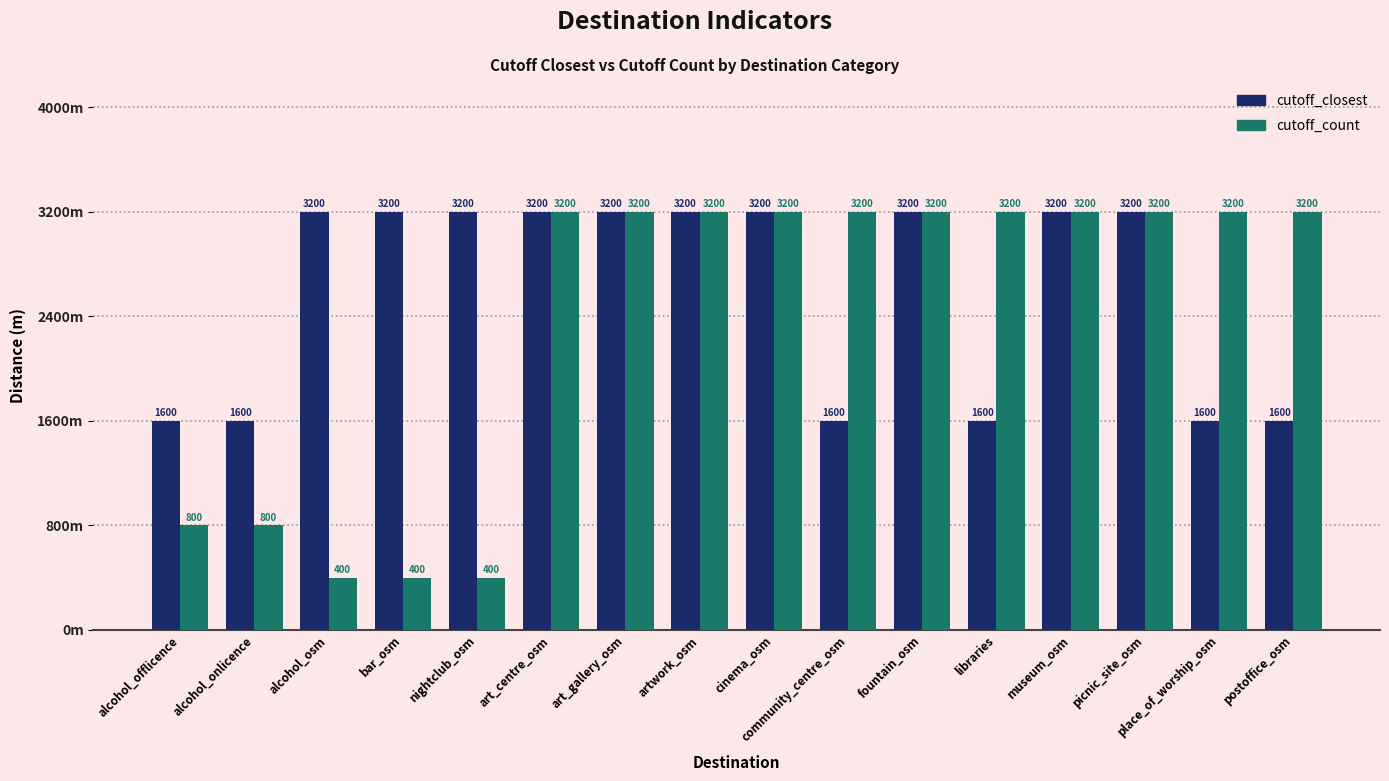

Are the bars grouped side by side (vs. stacked)?

Yes